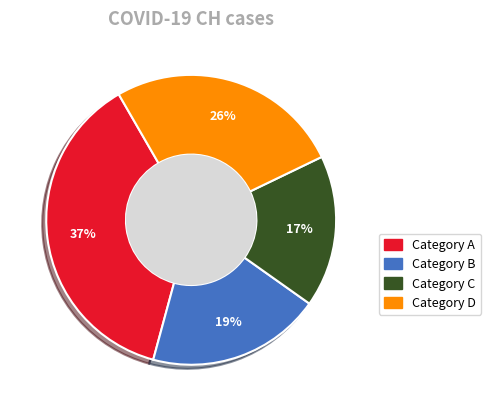

Combined, do Category D and Category A account for over 50%?

Yes